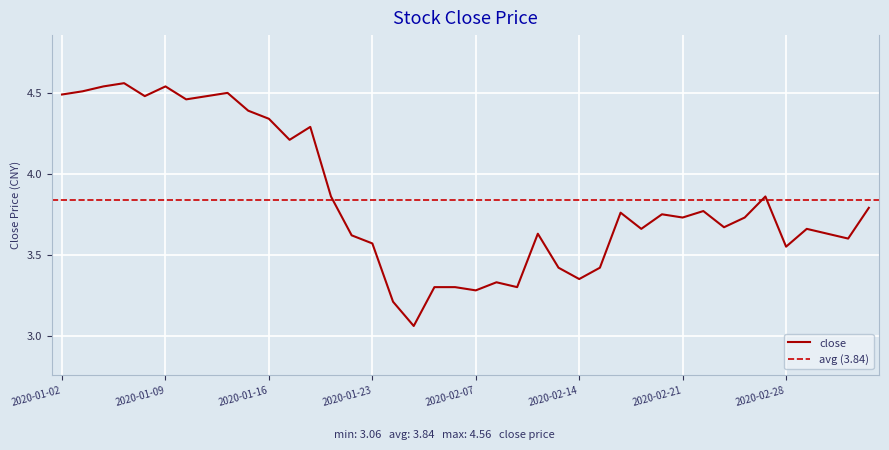

Approximately how many times larger is the value at 2020-02-20 compared to 2020-02-25?

1.0